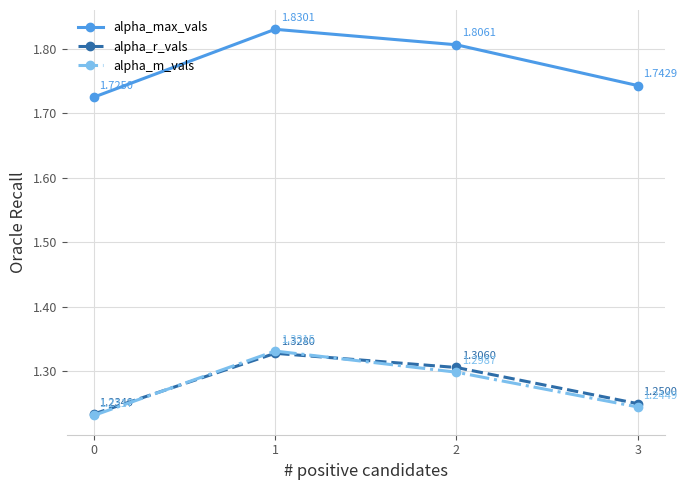

List the labels in order of alpha_r_vals value, largest first.

1, 2, 3, 0